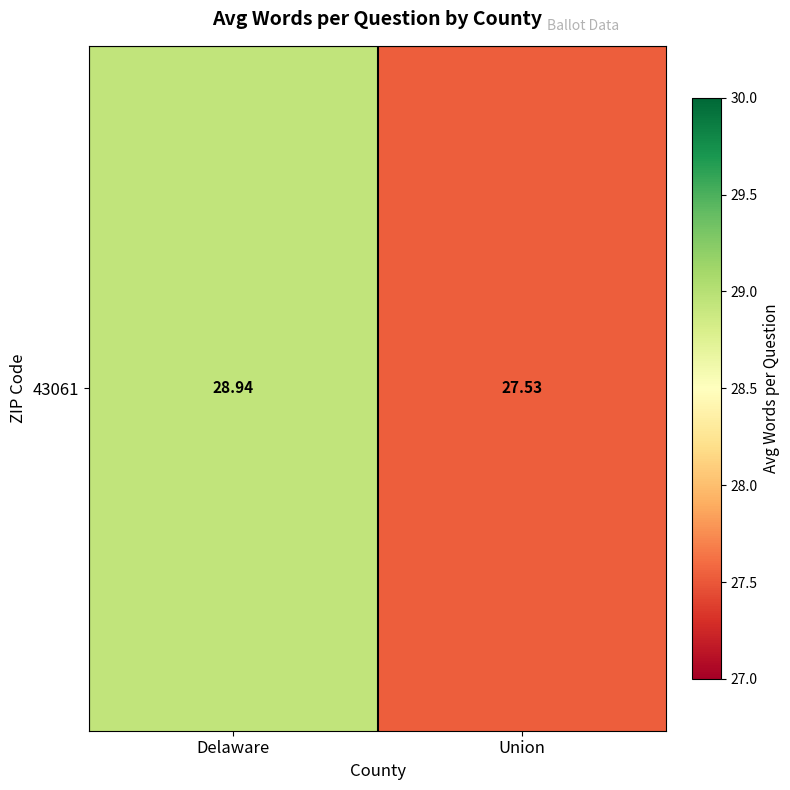

What is the smallest value displayed?

27.5